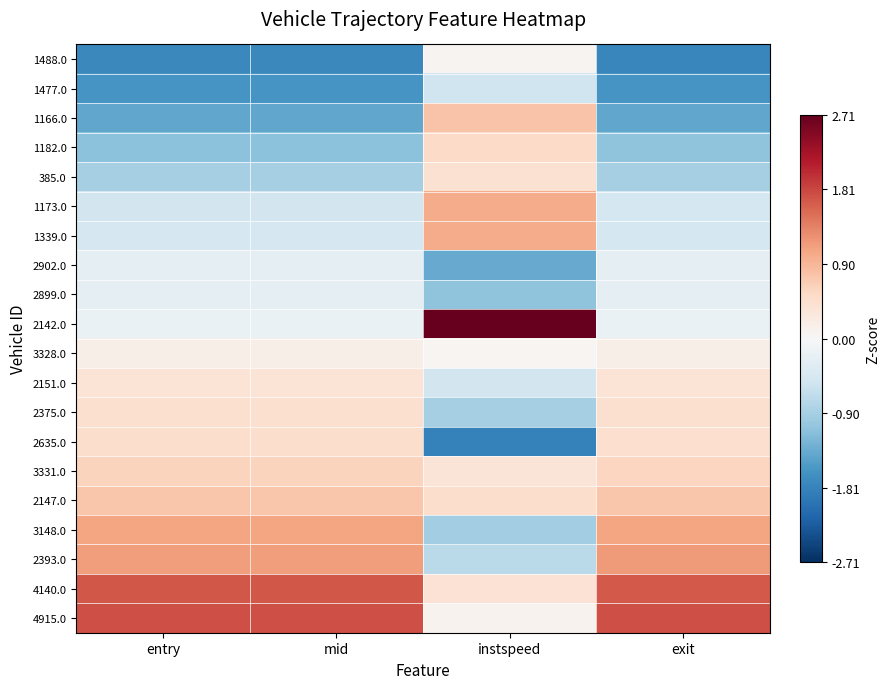

Reading right to left, transcribe all the data shown in this chart.

1488.0: exit=-1.8	instspeed=0.1	mid=-1.8	entry=-1.8
1477.0: exit=-1.6	instspeed=-0.5	mid=-1.6	entry=-1.6
1166.0: exit=-1.4	instspeed=0.8	mid=-1.4	entry=-1.4
1182.0: exit=-1.1	instspeed=0.5	mid=-1.1	entry=-1.1
385.0: exit=-0.9	instspeed=0.4	mid=-0.9	entry=-0.9
1173.0: exit=-0.5	instspeed=1.0	mid=-0.5	entry=-0.5
1339.0: exit=-0.5	instspeed=1.0	mid=-0.5	entry=-0.5
2902.0: exit=-0.2	instspeed=-1.4	mid=-0.3	entry=-0.3
2899.0: exit=-0.2	instspeed=-1.1	mid=-0.3	entry=-0.3
2142.0: exit=-0.2	instspeed=2.7	mid=-0.2	entry=-0.2
3328.0: exit=0.2	instspeed=0.1	mid=0.2	entry=0.2
2151.0: exit=0.4	instspeed=-0.5	mid=0.4	entry=0.4
2375.0: exit=0.4	instspeed=-0.9	mid=0.4	entry=0.4
2635.0: exit=0.5	instspeed=-1.8	mid=0.5	entry=0.5
3331.0: exit=0.6	instspeed=0.4	mid=0.6	entry=0.6
2147.0: exit=0.7	instspeed=0.5	mid=0.7	entry=0.7
3148.0: exit=1.1	instspeed=-0.9	mid=1.1	entry=1.1
2393.0: exit=1.1	instspeed=-0.7	mid=1.1	entry=1.1
4140.0: exit=1.7	instspeed=0.4	mid=1.7	entry=1.7
4915.0: exit=1.7	instspeed=0.1	mid=1.7	entry=1.8